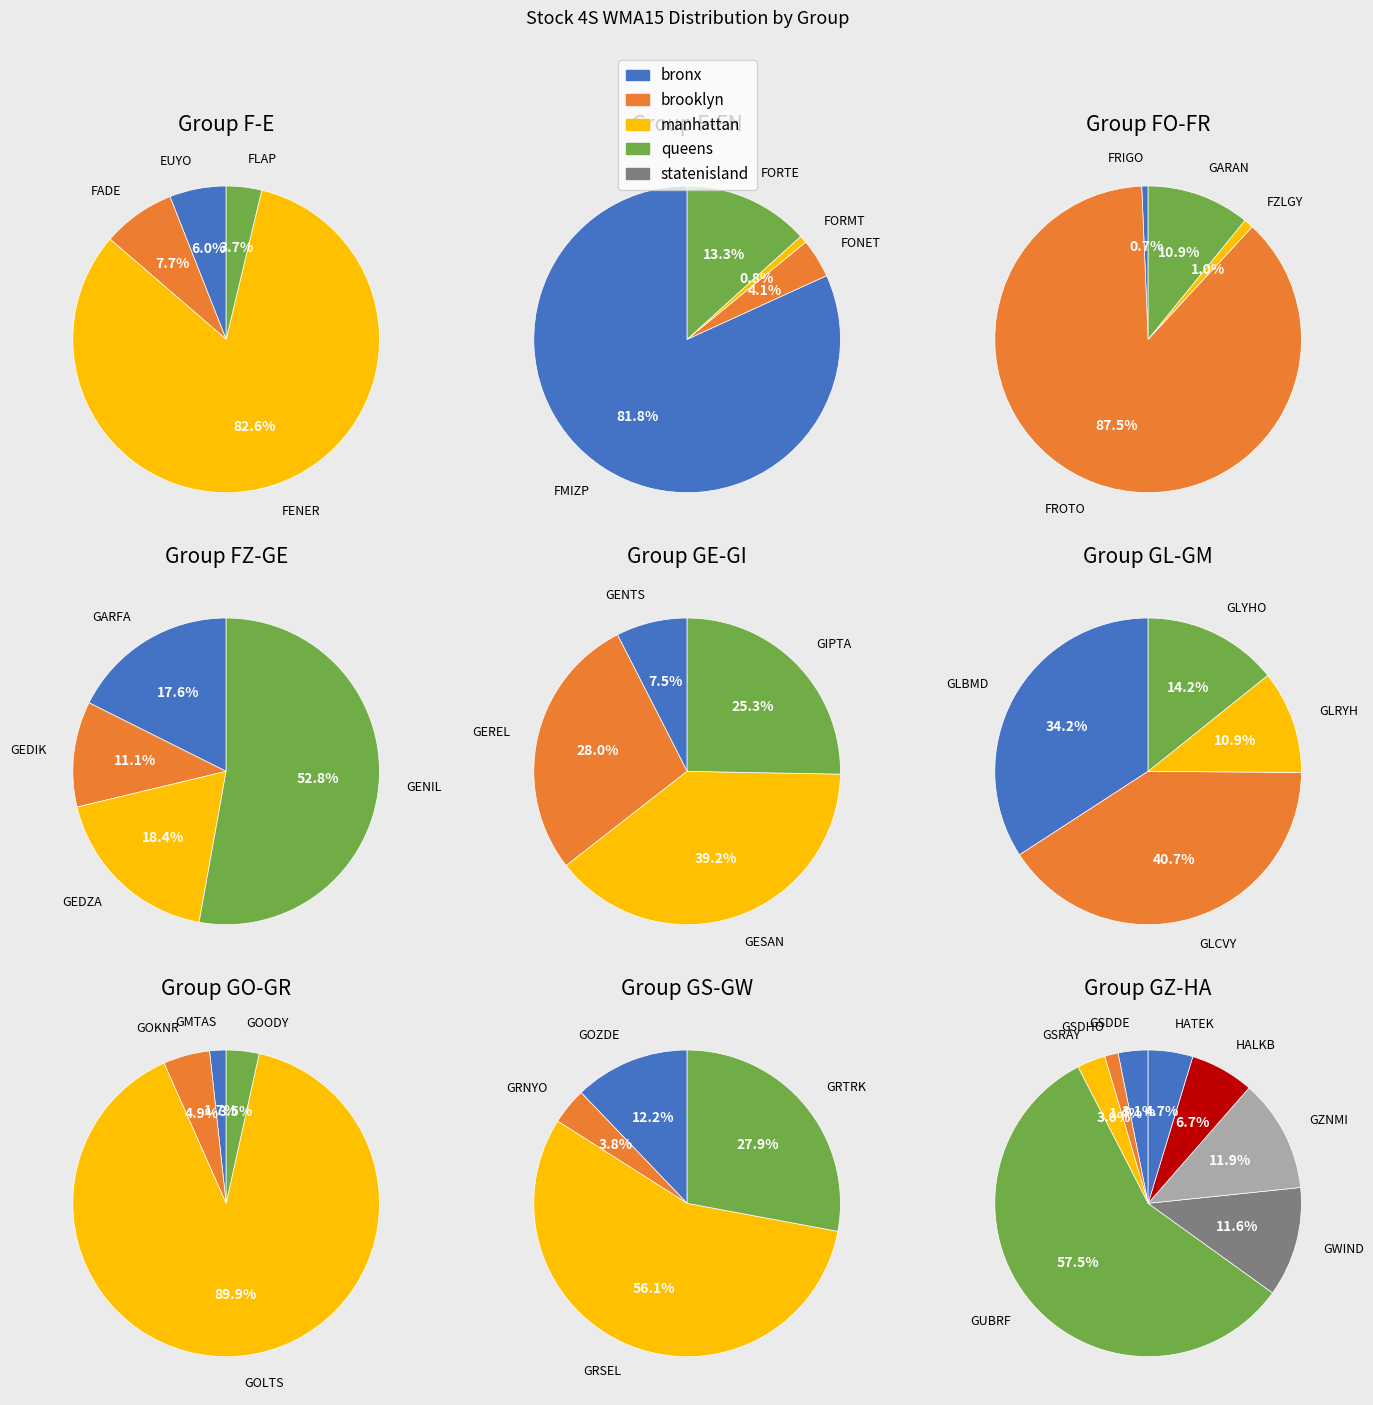

How many segments does this pie chart have?

40